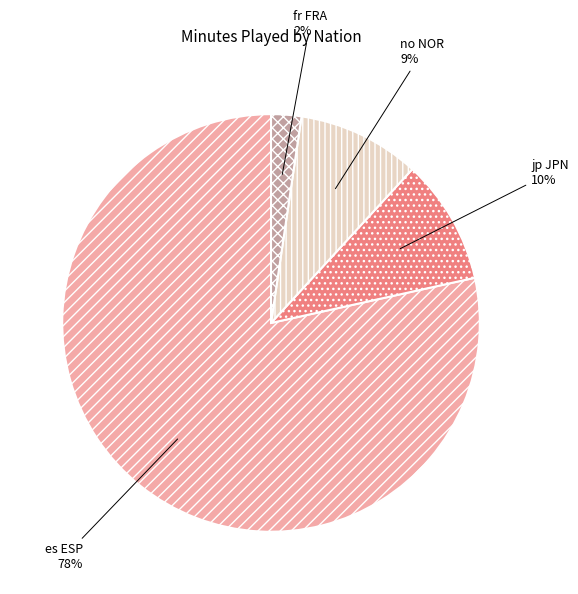

Do no NOR and jp JPN together represent more than half of the pie?

No